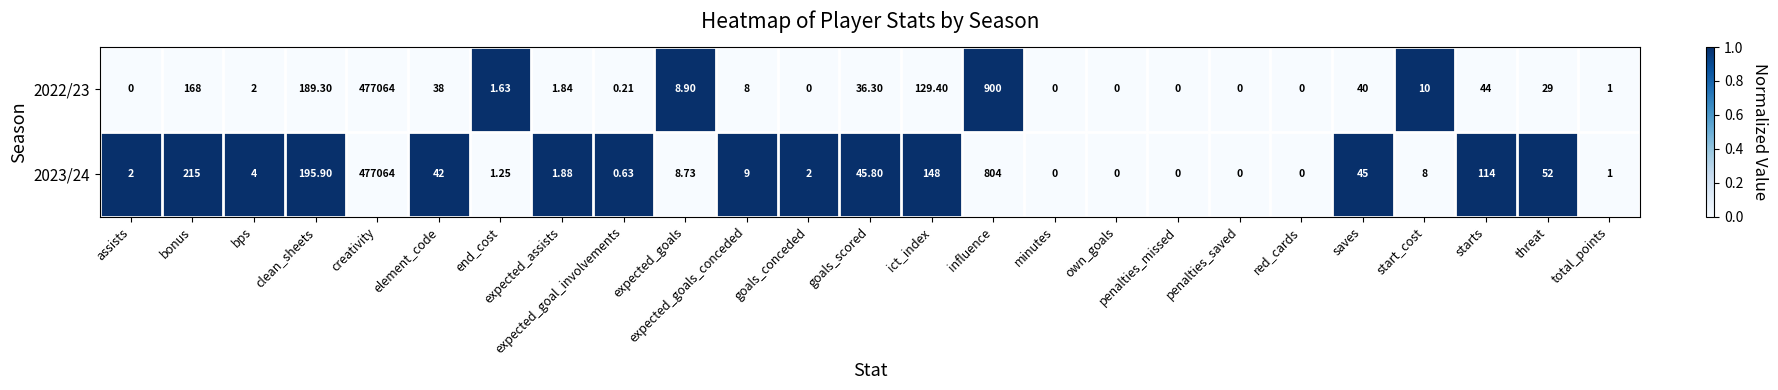

How many values in 2023/24 are above zero?

20